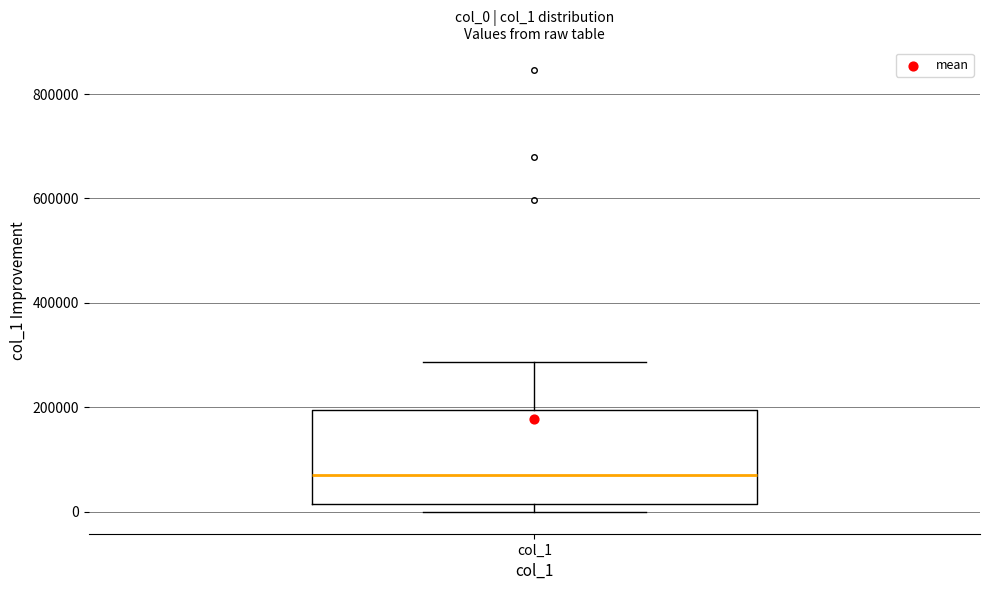

Read this box plot against the y-axis: the position of the median line, the range covered by the box, and the ends of both whiskers. The values are not printed on the chart, so give them approximately, as read against the axis.

median 80000, box 20000 to 200000, whiskers 0 to 280000